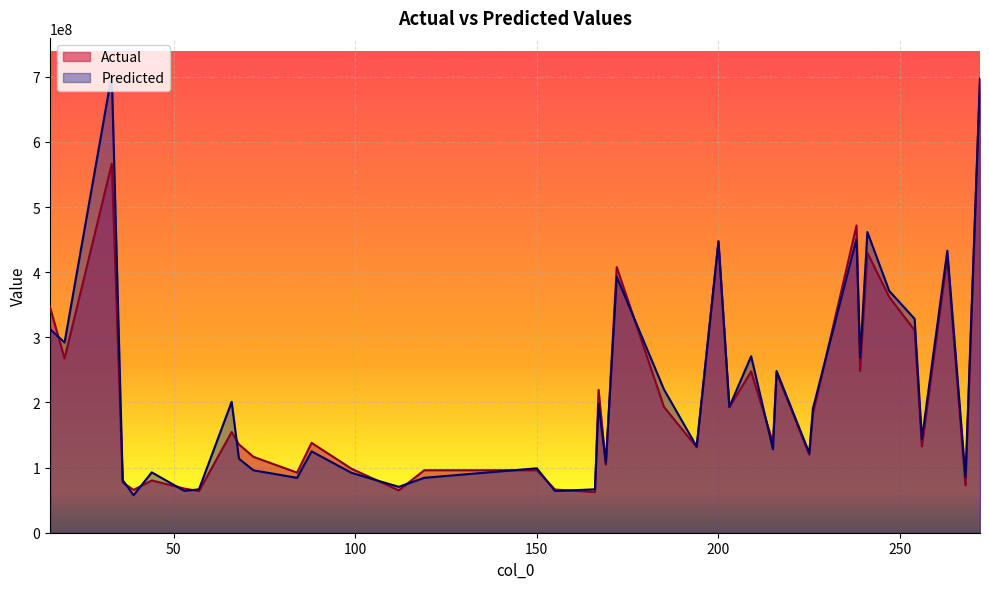

List the labels in order of Predicted value, largest first.

33, 272, 241, 238, 200, 263, 172, 247, 254, 16, 20, 209, 239, 216, 185, 66, 167, 203, 226, 256, 194, 215, 88, 225, 68, 169, 150, 72, 44, 99, 268, 119, 84, 36, 112, 57, 166, 53, 155, 39